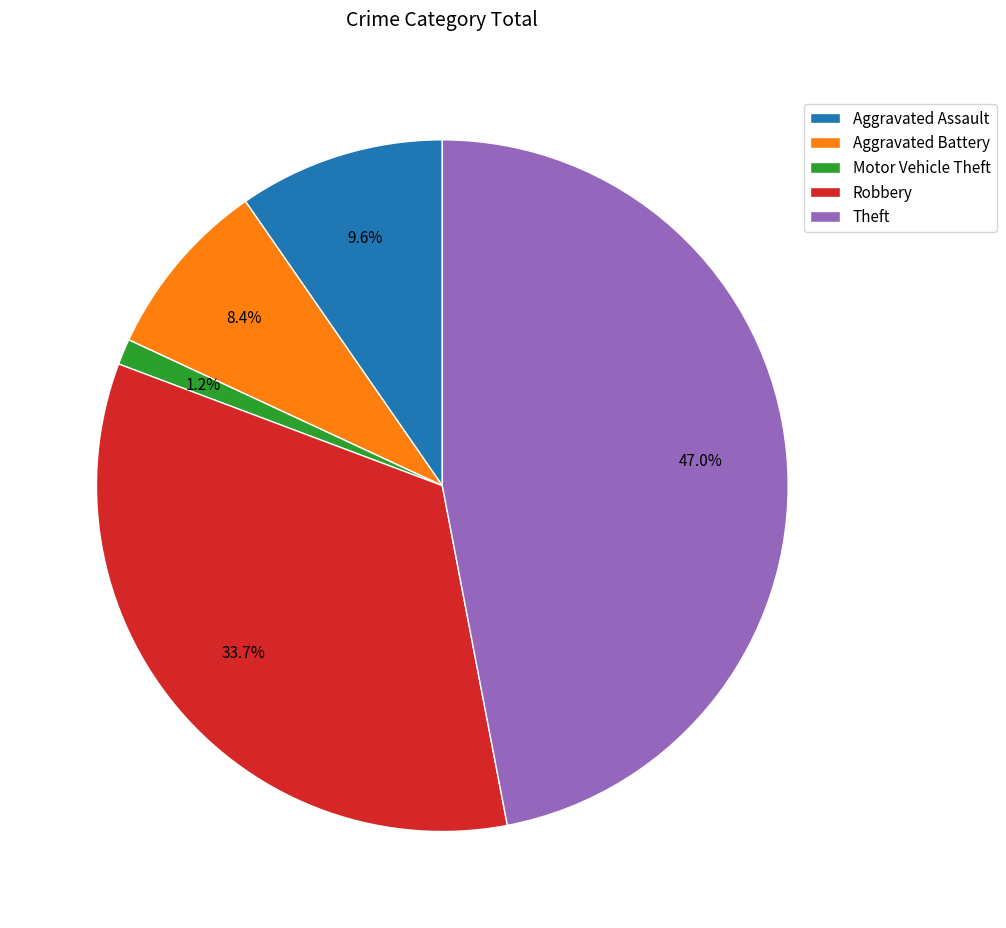

Is there a majority slice in this chart?

No